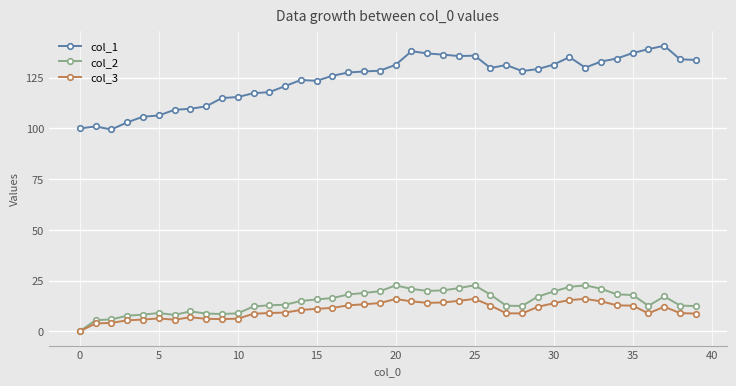

Count the number of data series in this chart.

3